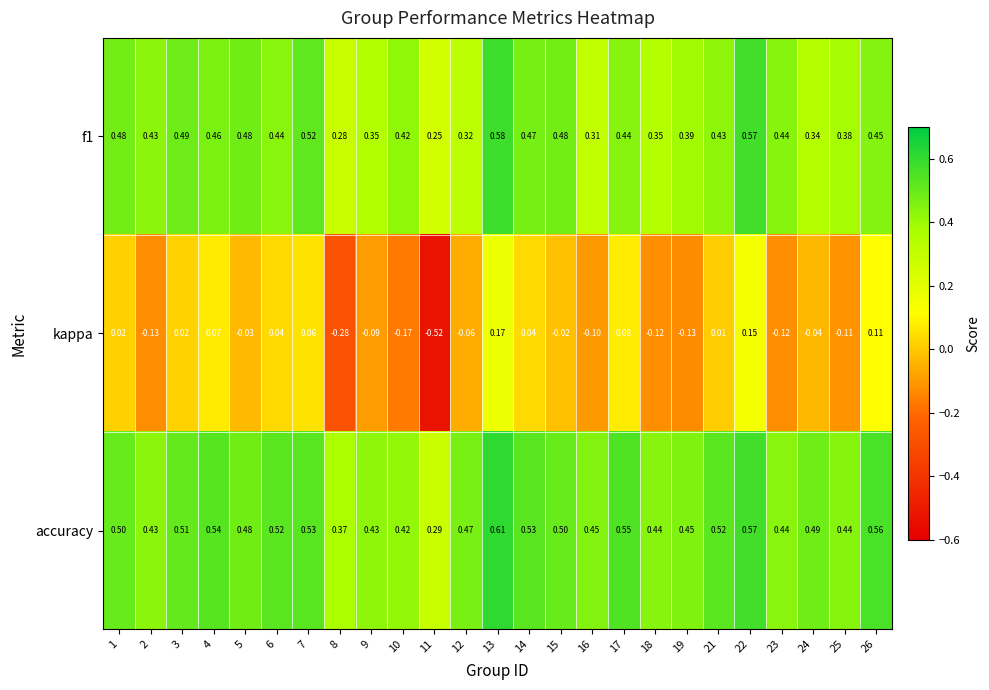

Which series has the largest total across all categories?

accuracy